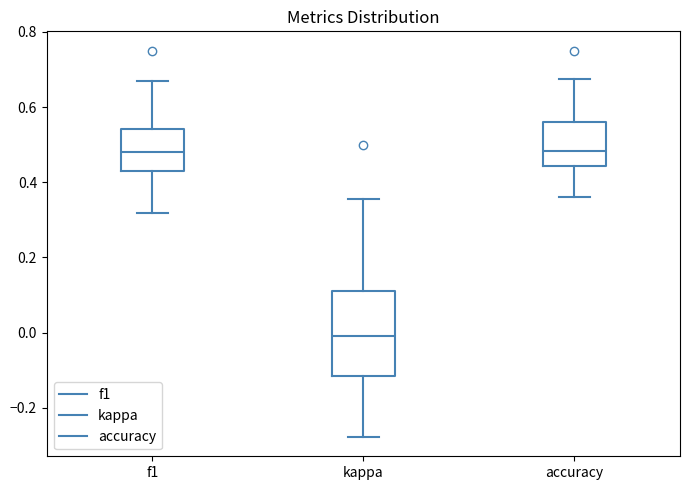

Reading left to right, read every box against the y-axis: the position of its median line, the range the box covers, and the ends of its whiskers. The values are not printed on the chart, so give them approximately, as read against the axis.

f1: median 0.48, box 0.44 to 0.54, whiskers 0.32 to 0.66
kappa: median 0.00, box -0.12 to 0.12, whiskers -0.28 to 0.36
accuracy: median 0.48, box 0.44 to 0.56, whiskers 0.36 to 0.68